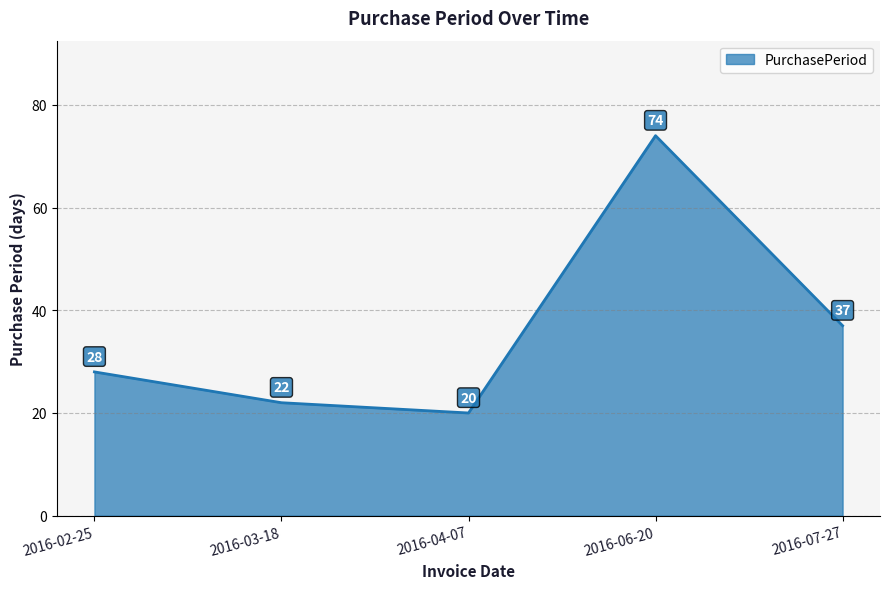

What is the sum of the values at 2016-03-18 and 2016-07-27?

59